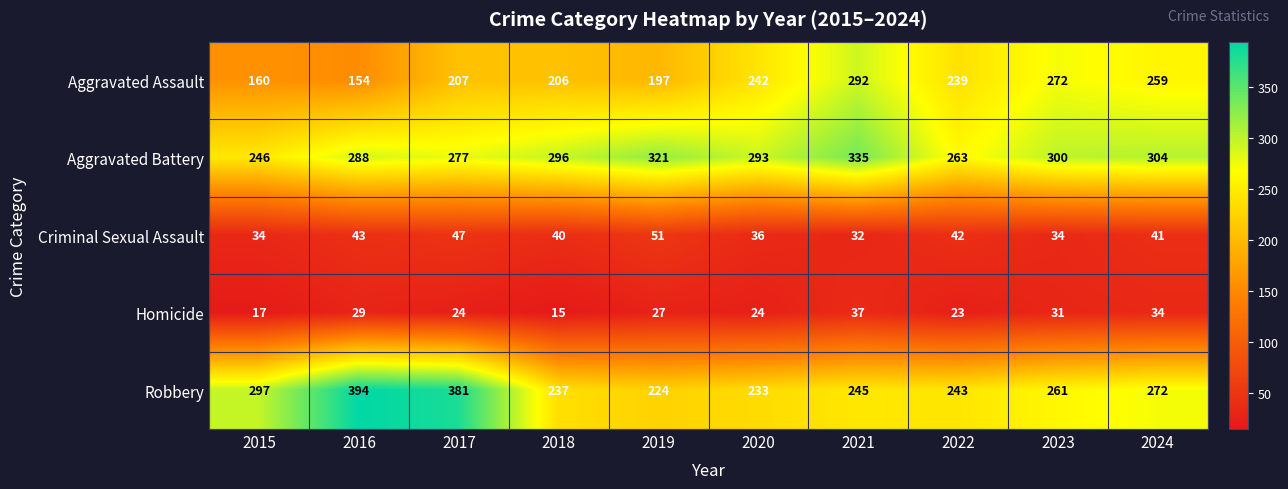

What is the difference between the Aggravated Battery values at 2022 and 2021?

72